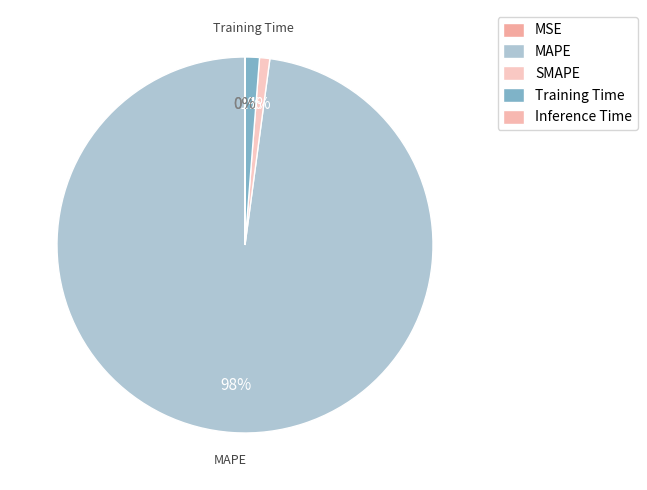

What percentage is NOT represented by Inference Time?

100.0%